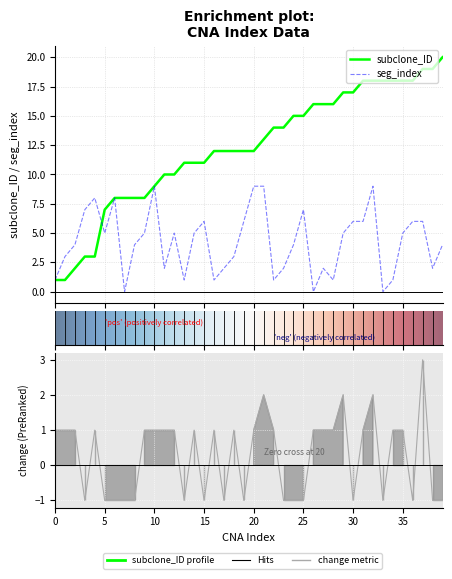

Which has a higher value, 38 or 0?

38